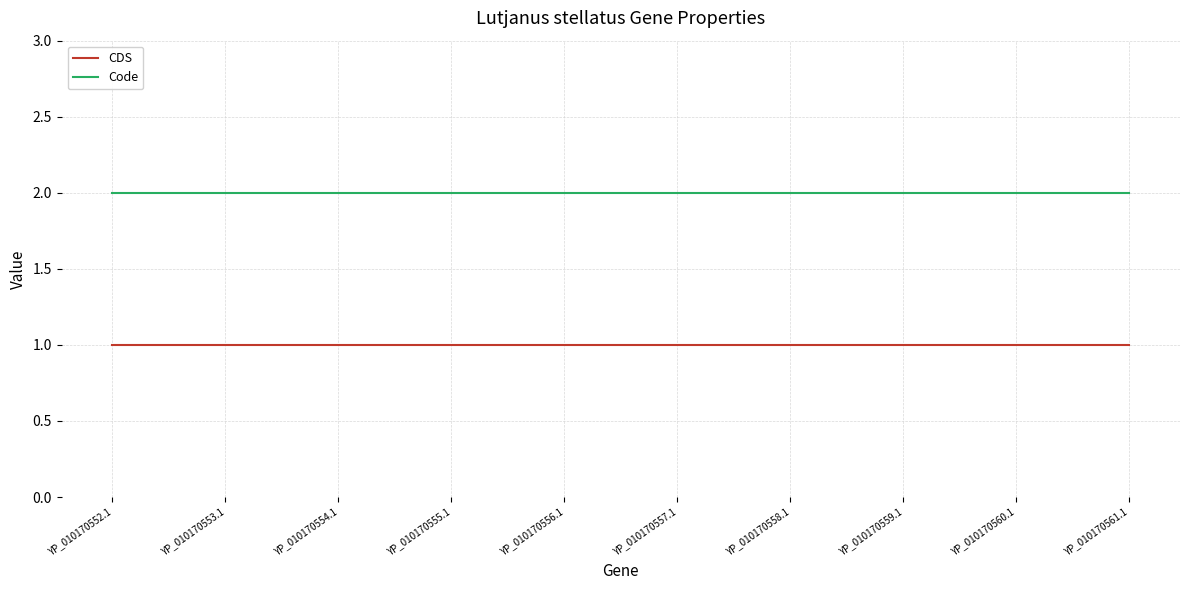

Rank the series by their maximum value, from lowest to highest.

CDS, Code